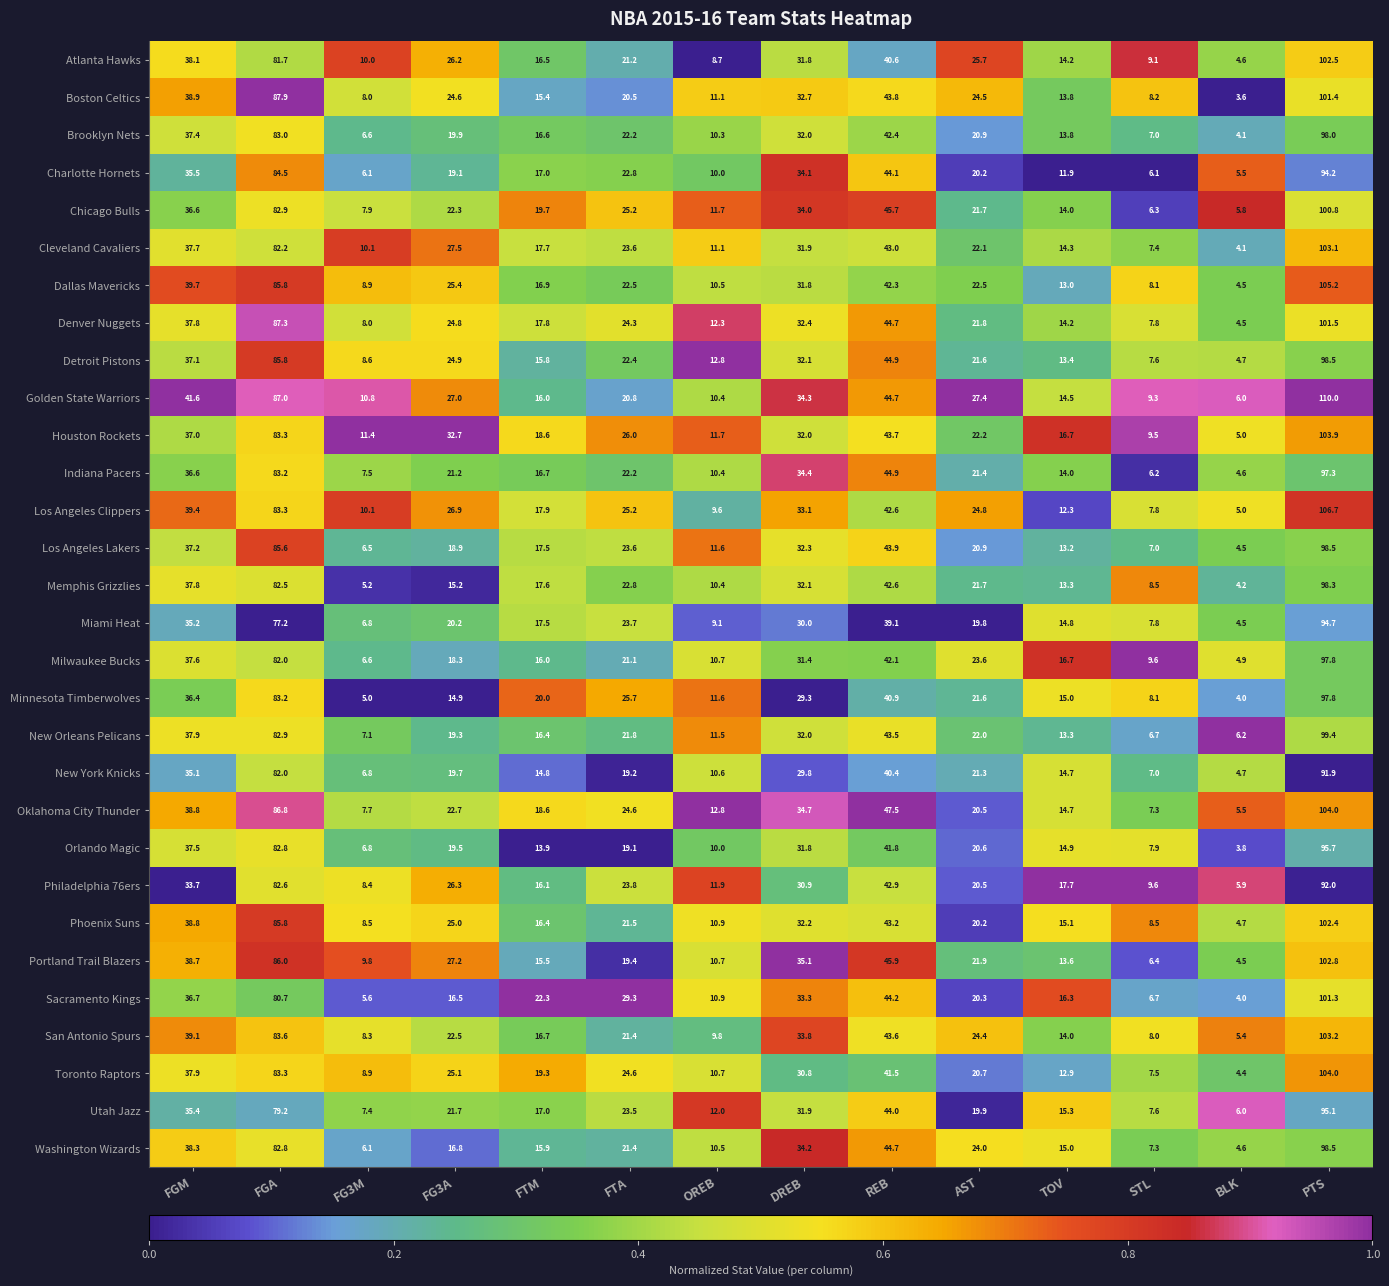

Which series has the largest total across all categories?

Golden State Warriors